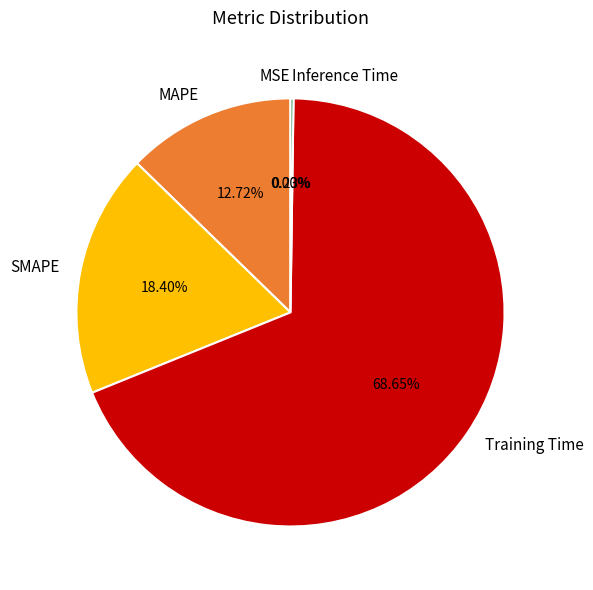

What is the majority slice?

Training Time